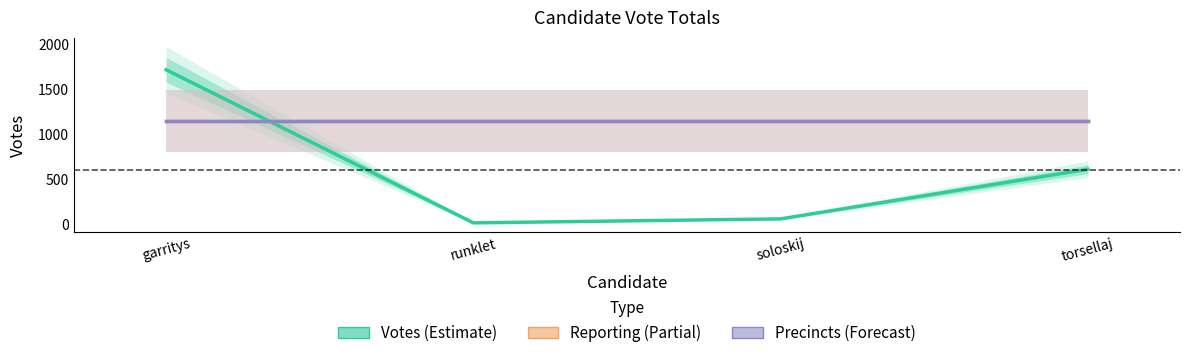

True or false: precincts (scaled) has more than 2 interior local peaks.

False